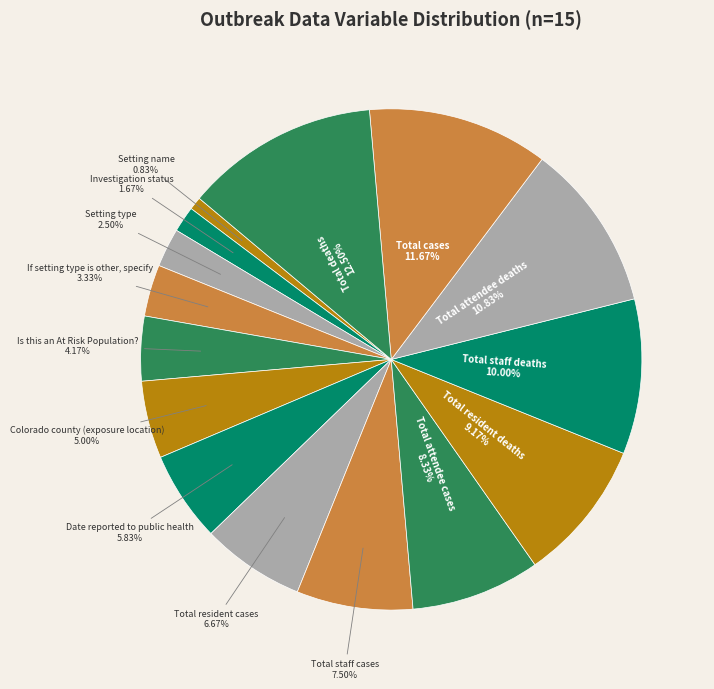

What is the ratio of the value at Total attendee cases to the value at Total staff deaths?

0.8